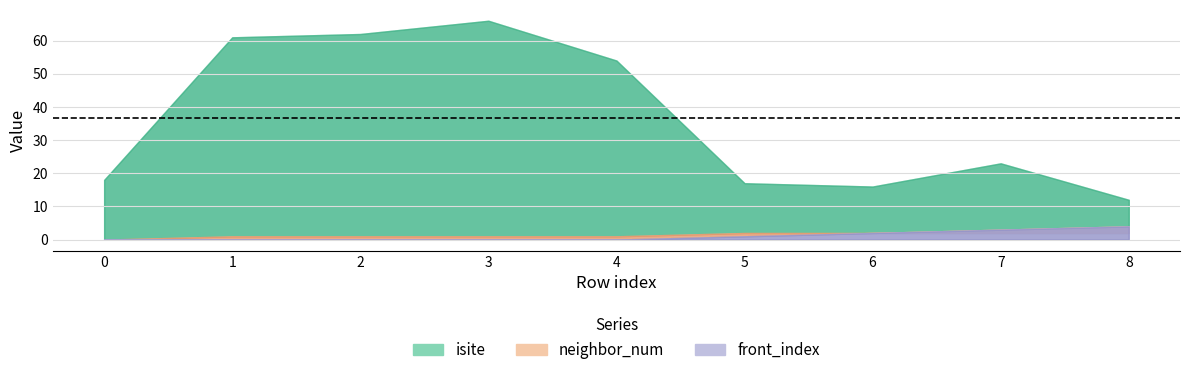

Is the value of front_index at 6 greater than the value of isite at 8?

No